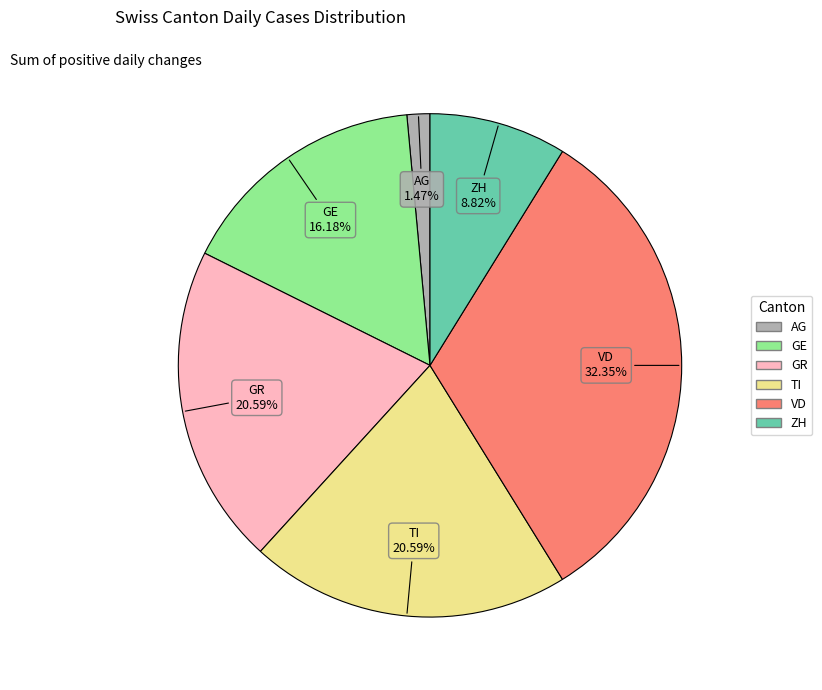

Is there any slice that represents more than half of the pie?

No